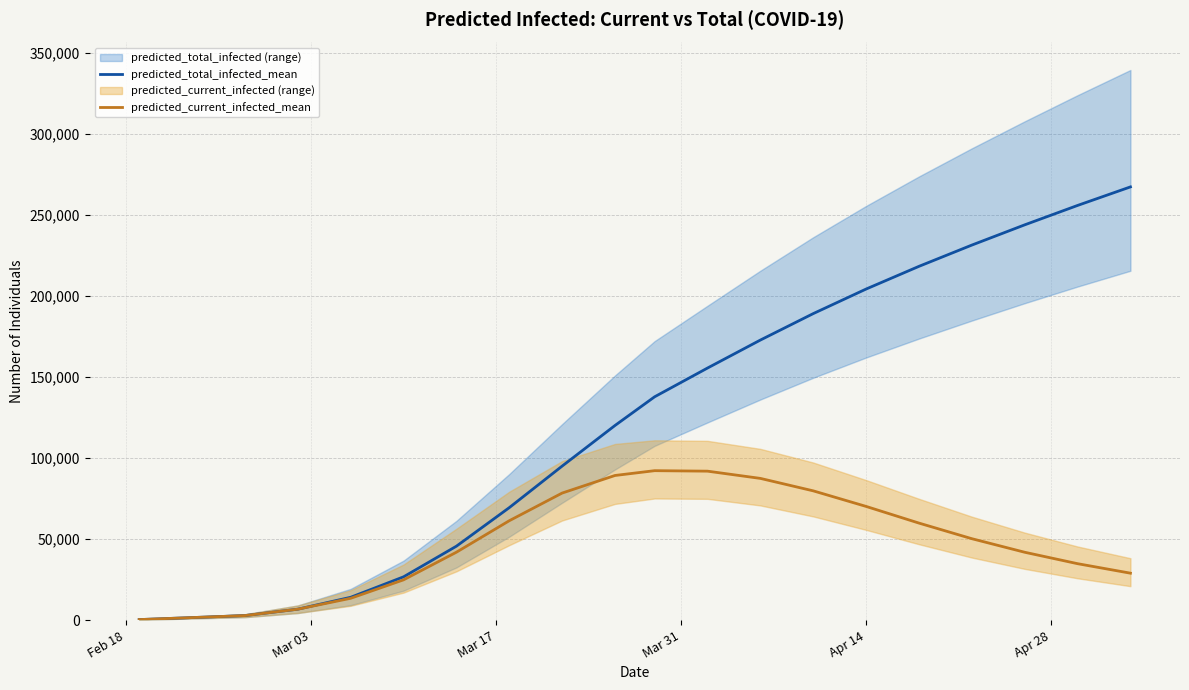

Is this an area chart (filled region under the line)?

No